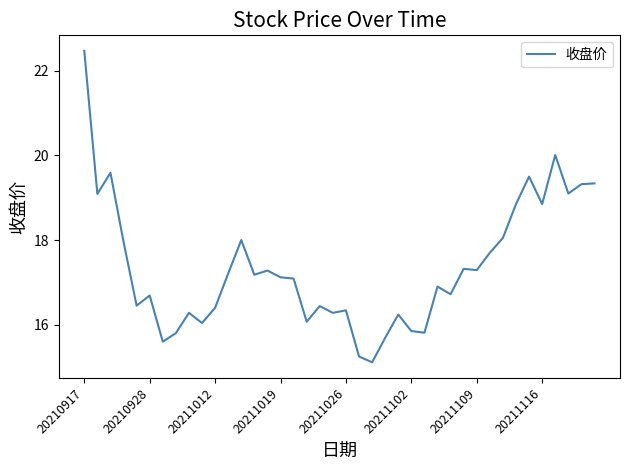

What is the smallest value displayed?

15.1